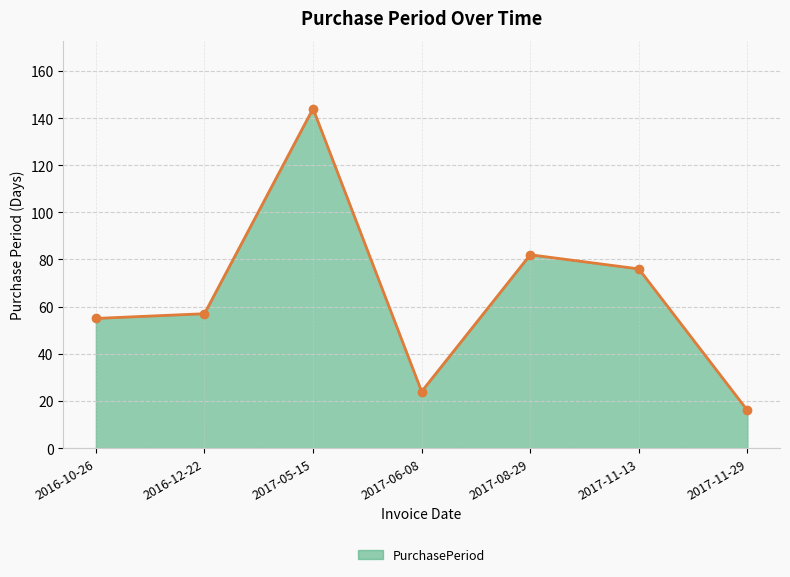

Between 2017-11-13 and 2017-08-29, which is larger?

2017-08-29